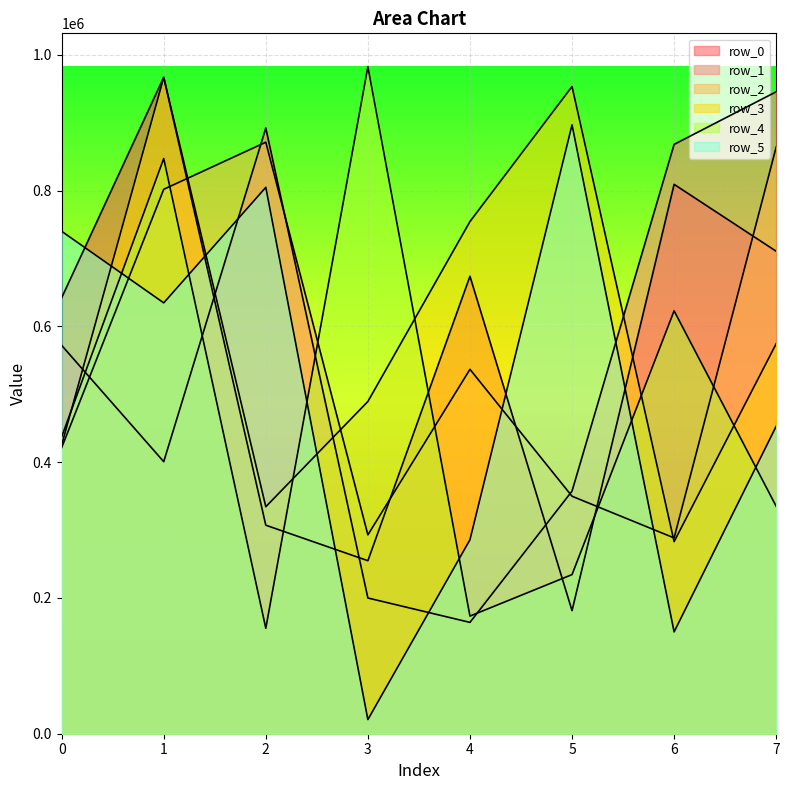

Where is row_5 nearest to the value 458861?

7